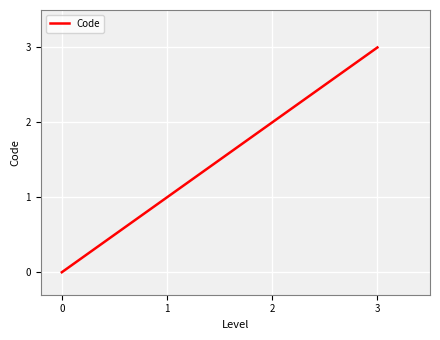

Which category has the highest value across all series?

3